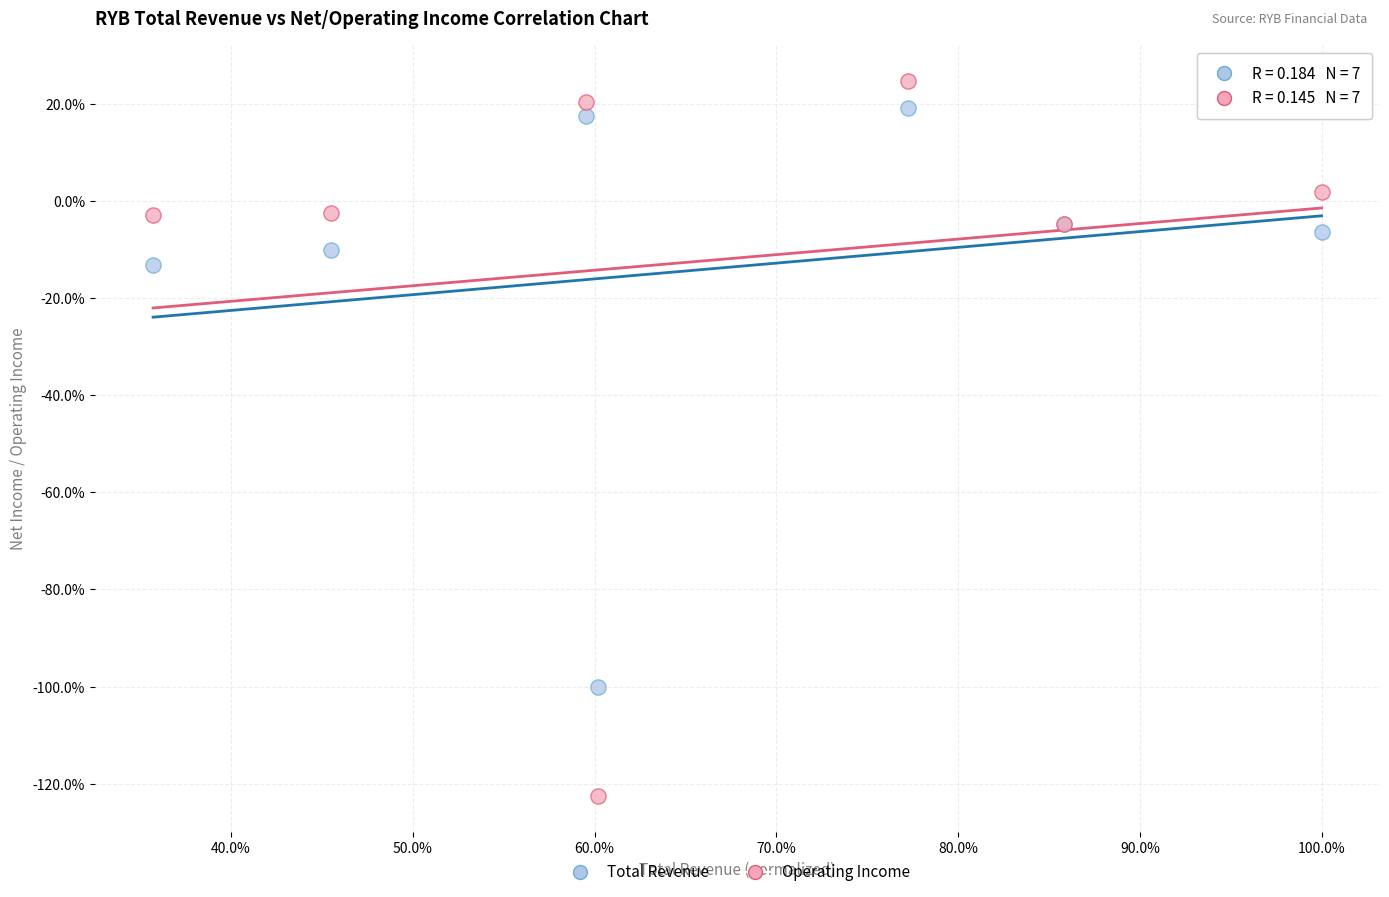

What are all the series names shown in the legend?

Total Revenue, Operating Income